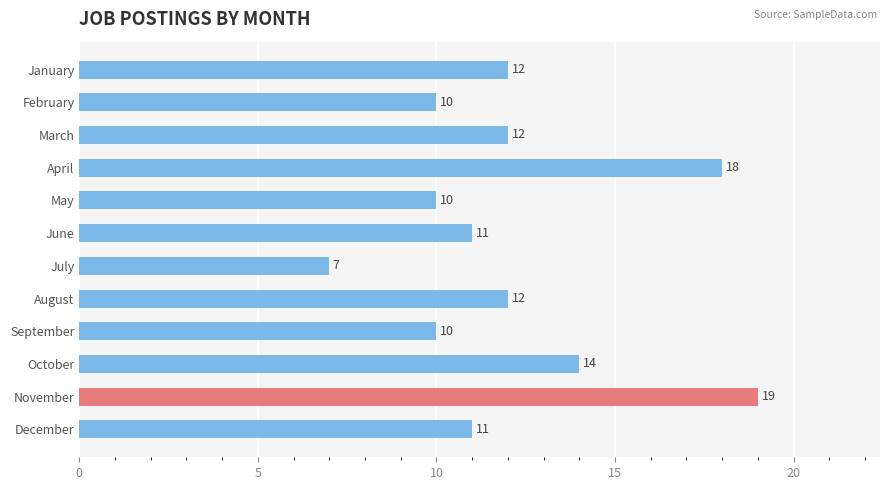

What is the difference between the maximum and second lowest values?

9